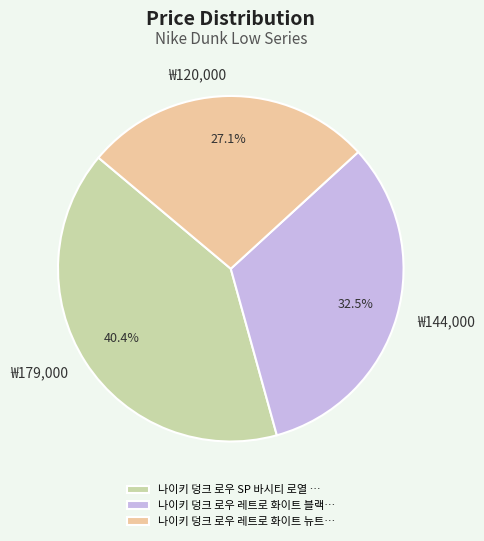

Do ₩144,000 and ₩120,000 together represent more than half of the pie?

Yes